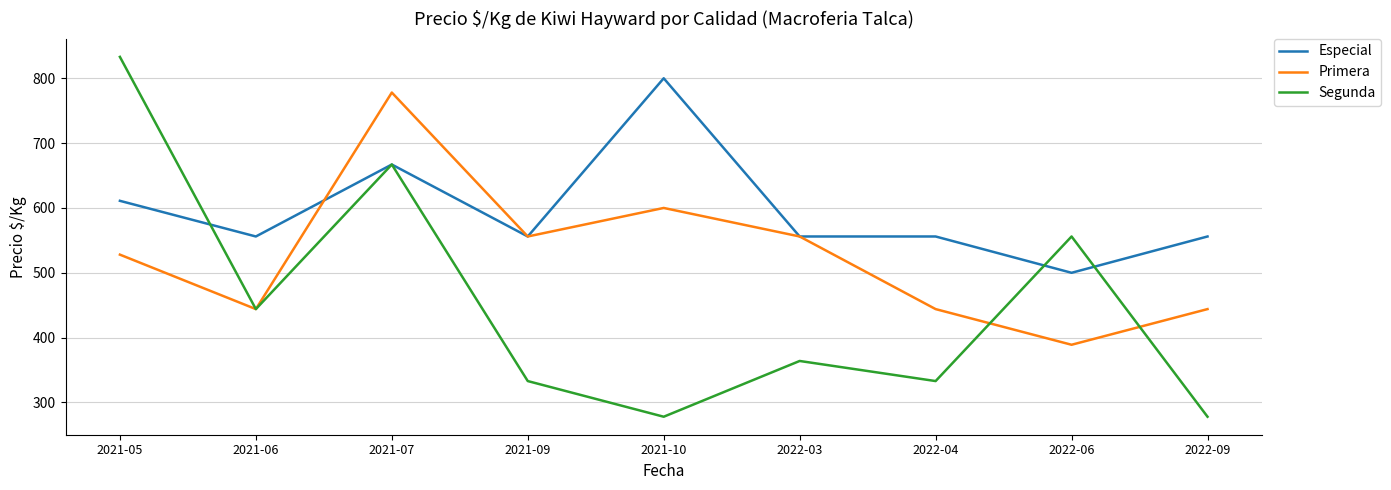

Is it true that Segunda equals 333 at 2022-04?

True